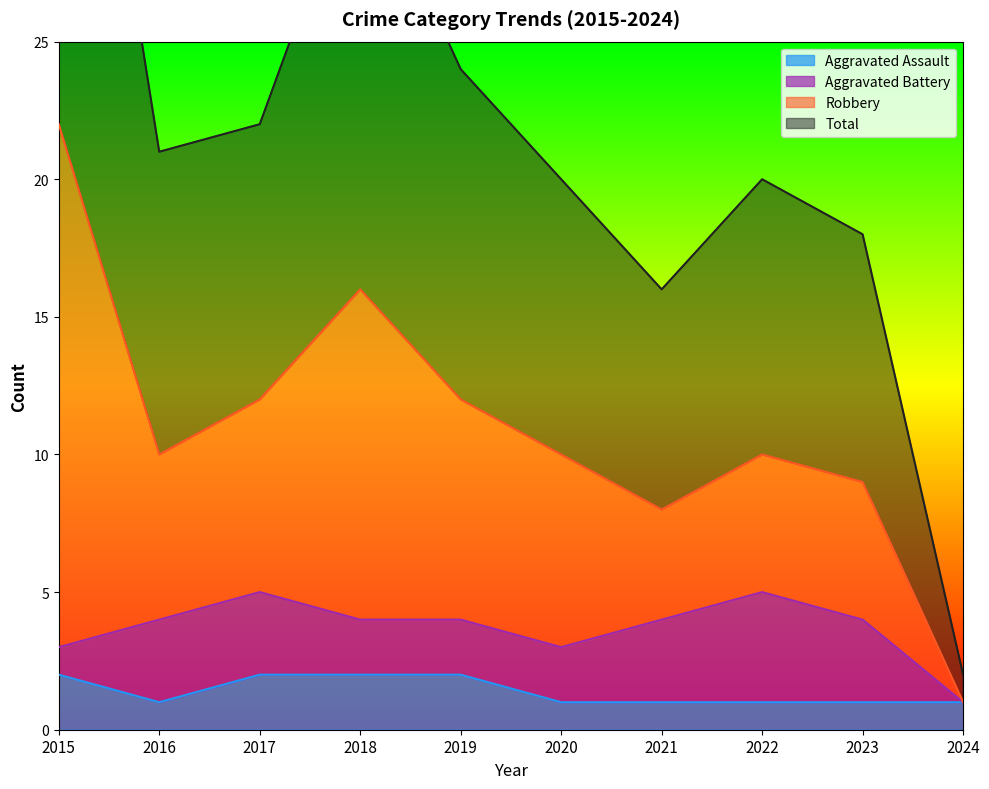

What is the sum of all Aggravated Assault values?

14